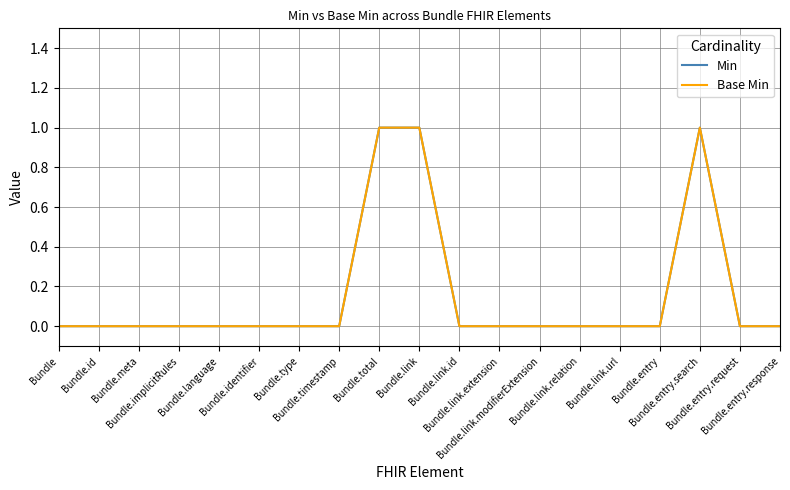

Does the chart display data point markers on the line(s)?

No